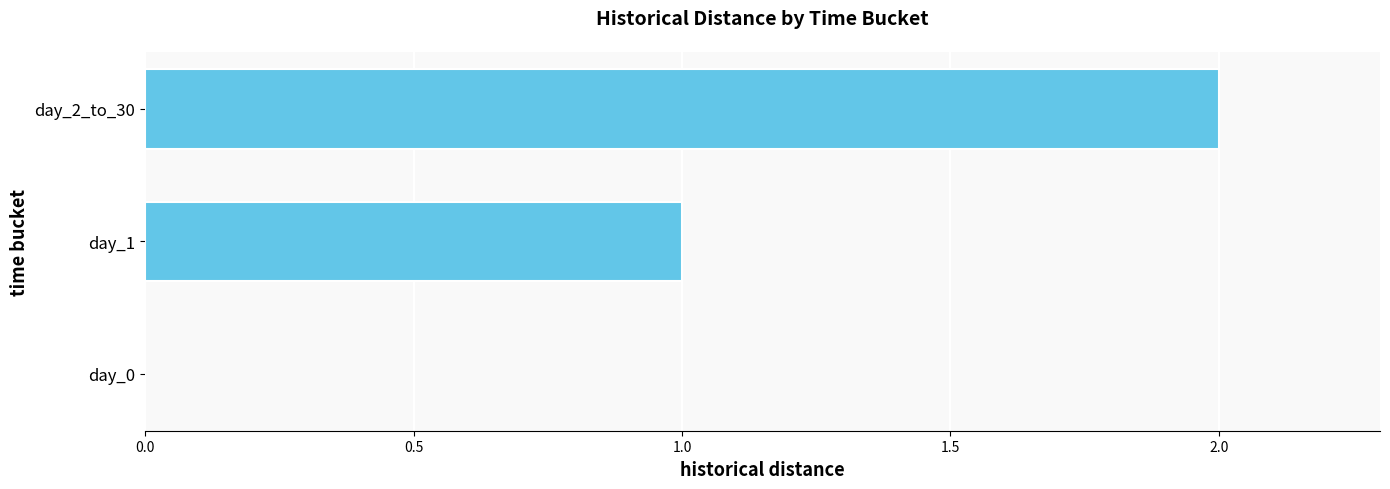

What is the maximum value shown in the chart?

2